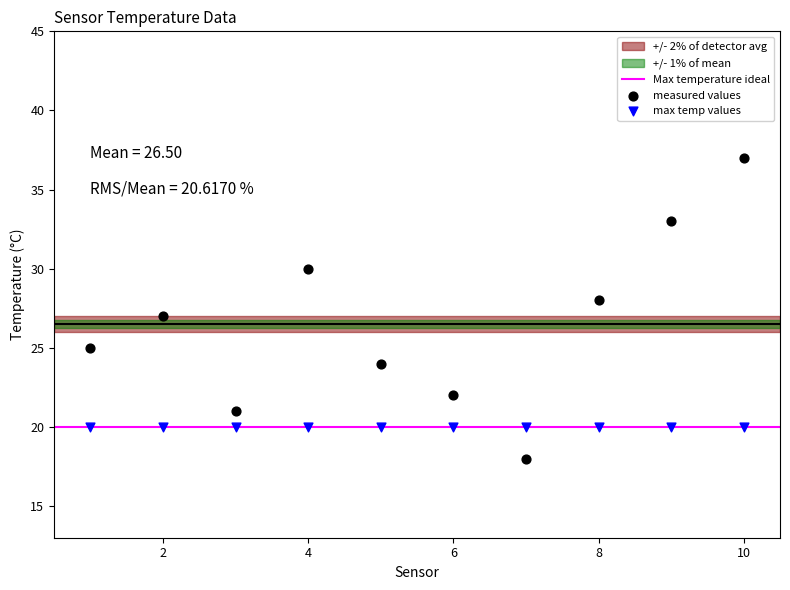

Which series contains the lowest Y value?

measured values